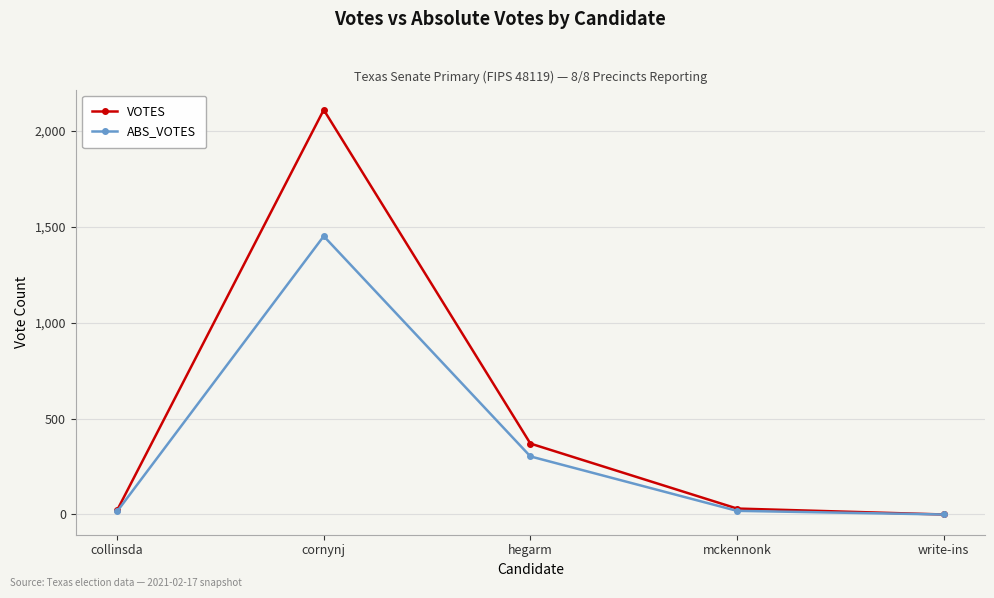

How many values in the ABS_VOTES series are below 19?

2